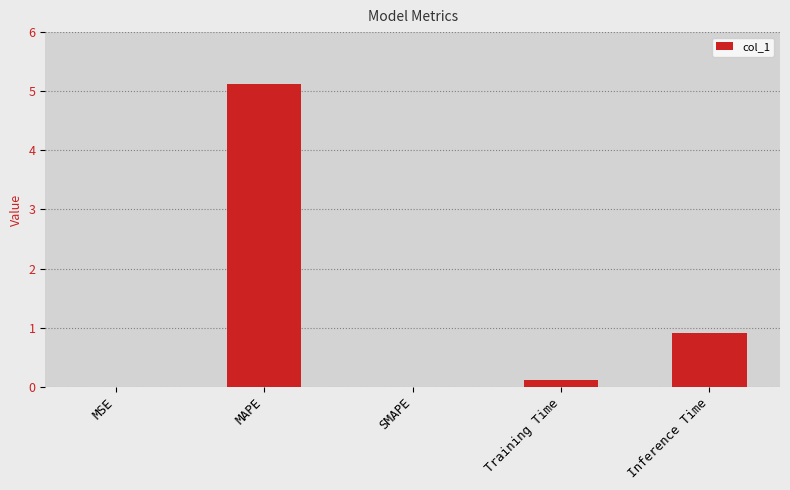

Is it true that the value at SMAPE is -3.1?

False